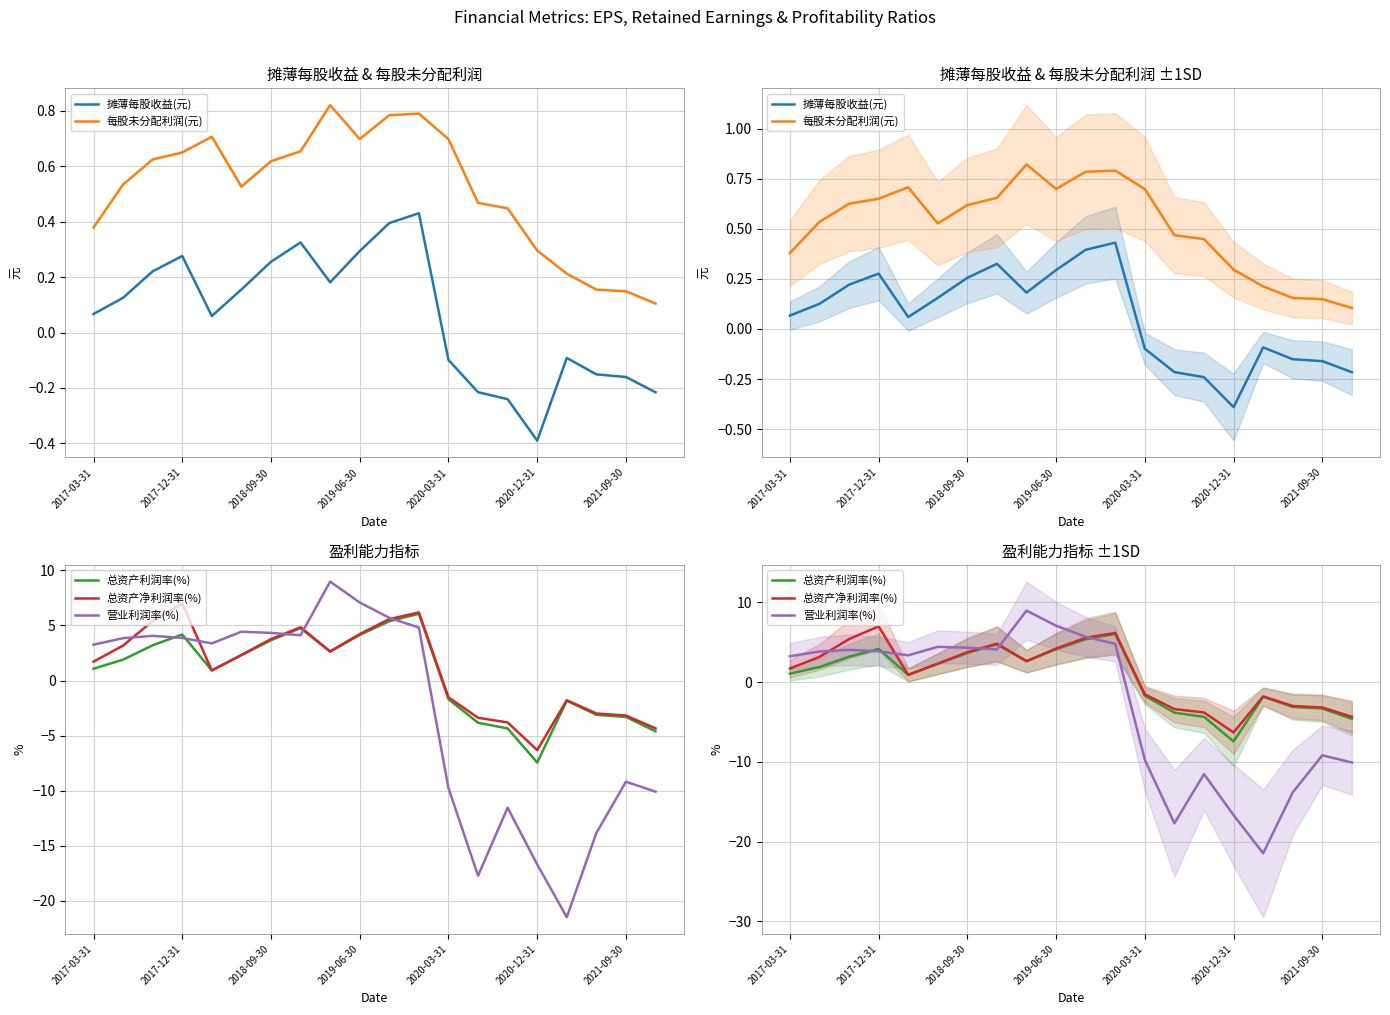

What is the maximum value shown in the chart?

9.0